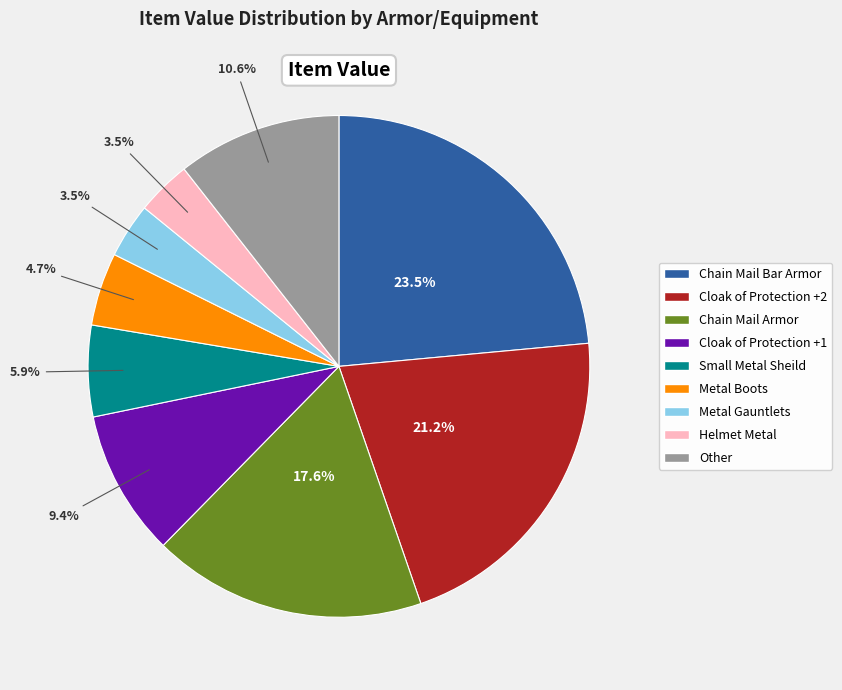

Does any single category account for the majority?

No